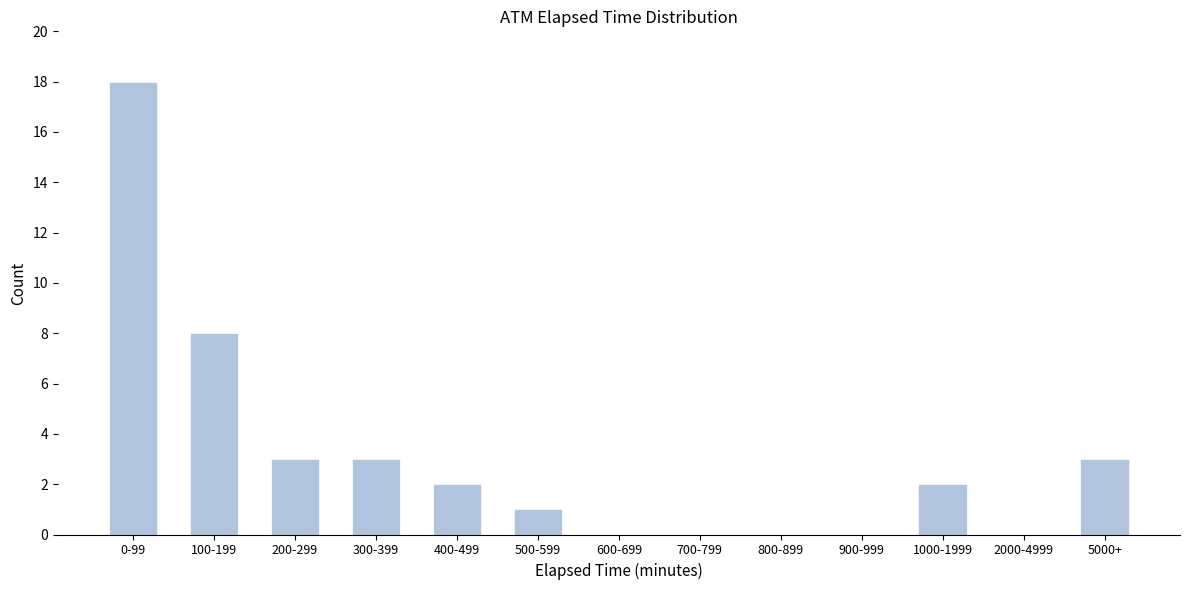

Reading left to right, transcribe all the data shown in this chart.

0-99=18	100-199=8	200-299=3	300-399=3	400-499=2	500-599=1	600-699=0	700-799=0	800-899=0	900-999=0	1000-1999=2	2000-4999=0	5000+=3